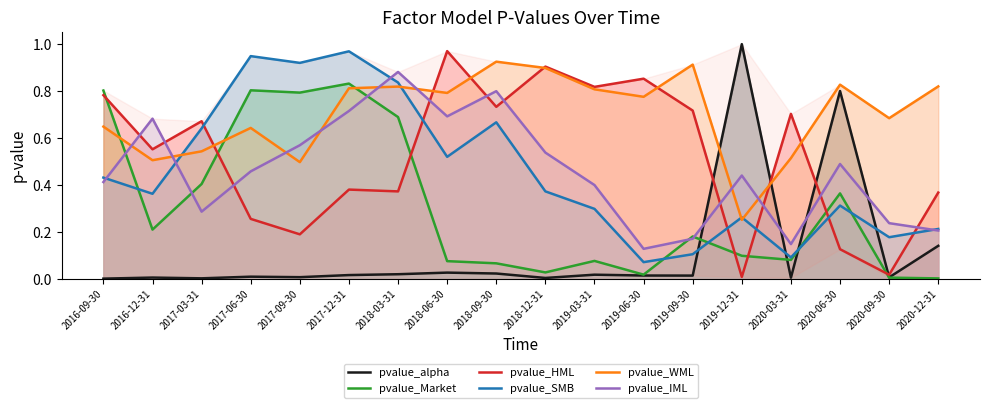

Rank the series by their maximum value, from highest to lowest.

pvalue_alpha, pvalue_HML, pvalue_SMB, pvalue_WML, pvalue_IML, pvalue_Market